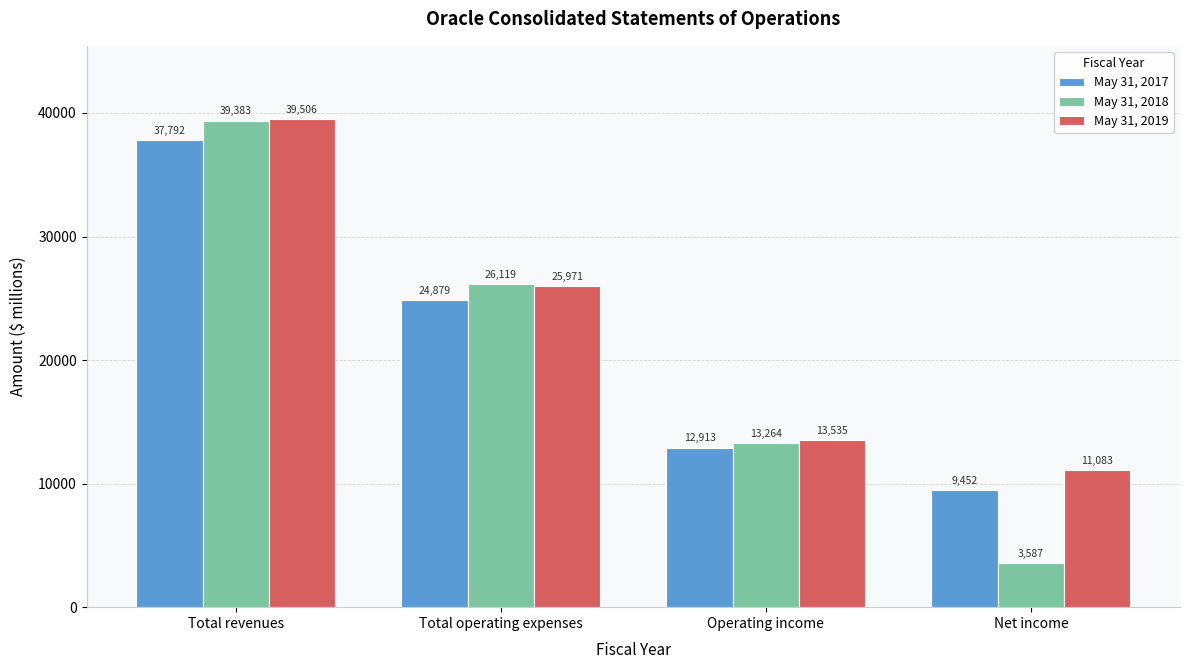

Reading left to right, extract all data points from this chart.

May 31, 2017: Total revenues=37792	Total operating expenses=24879	Operating income=12913	Net income=9452
May 31, 2018: Total revenues=39383	Total operating expenses=26119	Operating income=13264	Net income=3587
May 31, 2019: Total revenues=39506	Total operating expenses=25971	Operating income=13535	Net income=11083